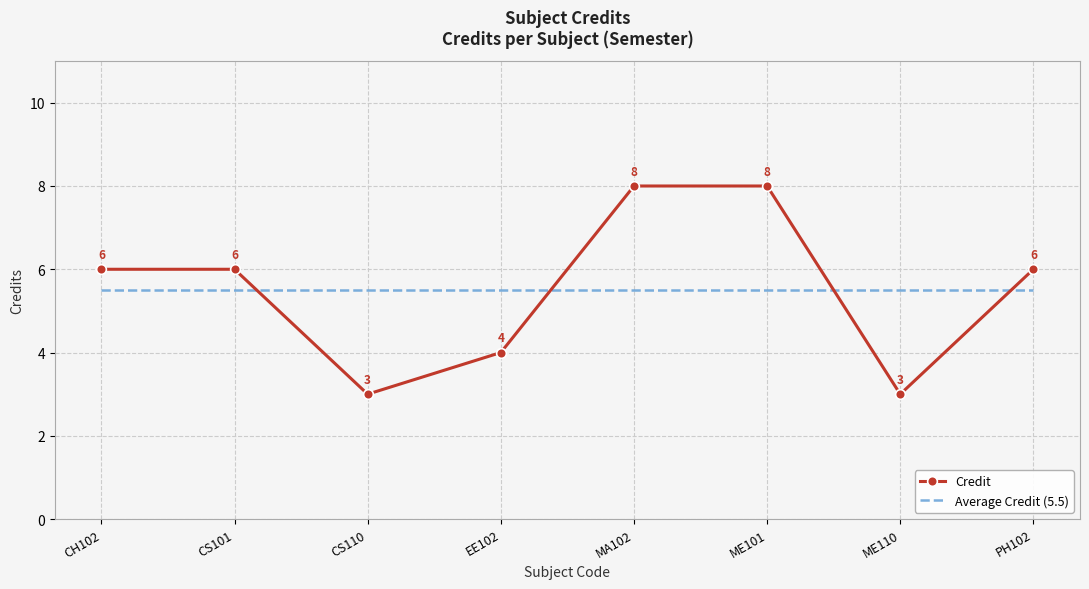

How many intersections are there between Average Credit (5.5) and Credit?

4